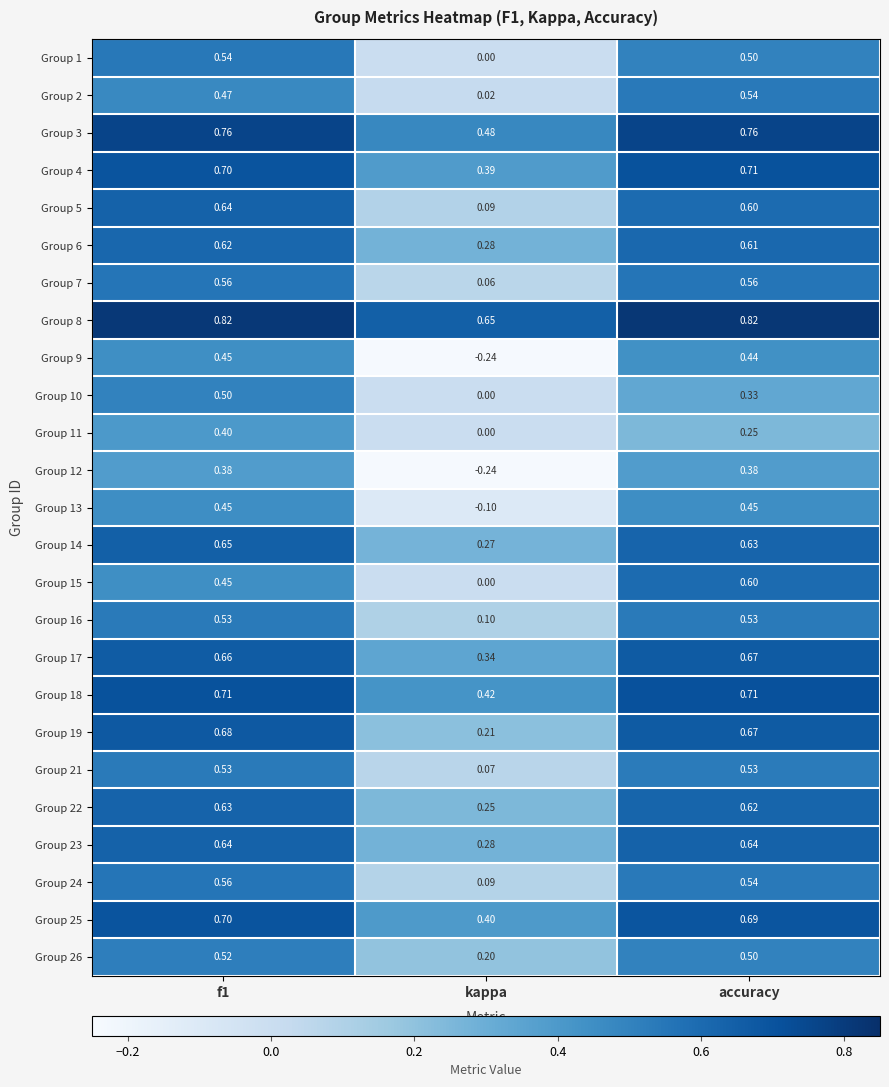

At which label does Group 15 reach its peak?

accuracy